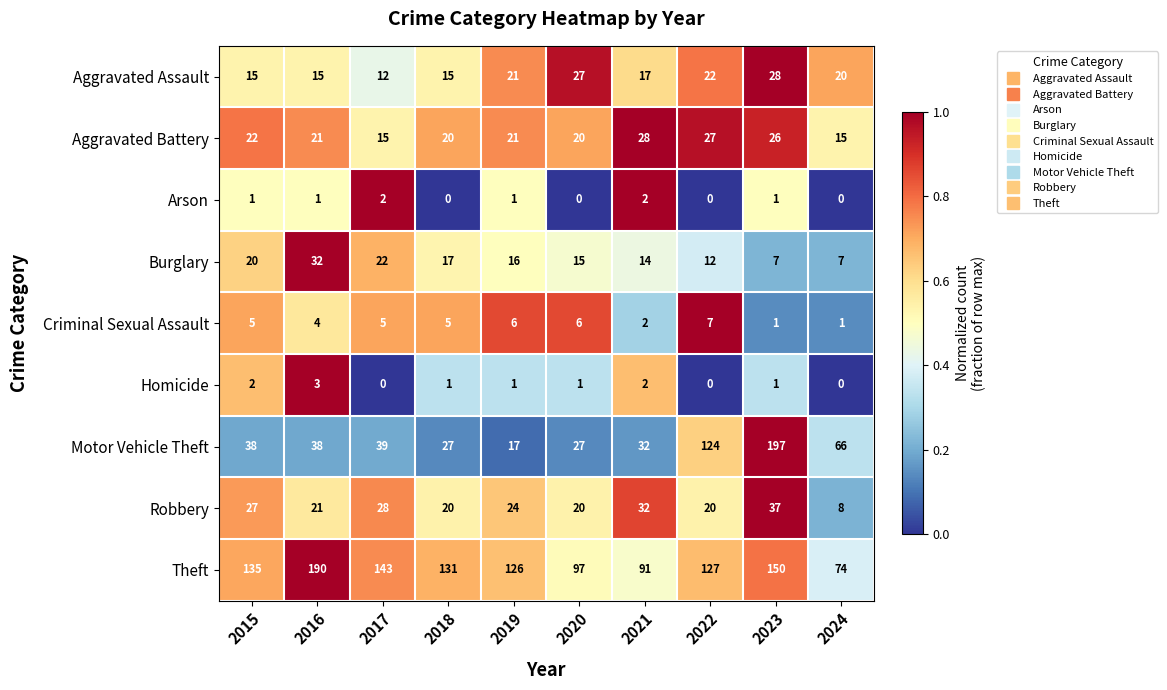

What is the greatest value displayed?

197